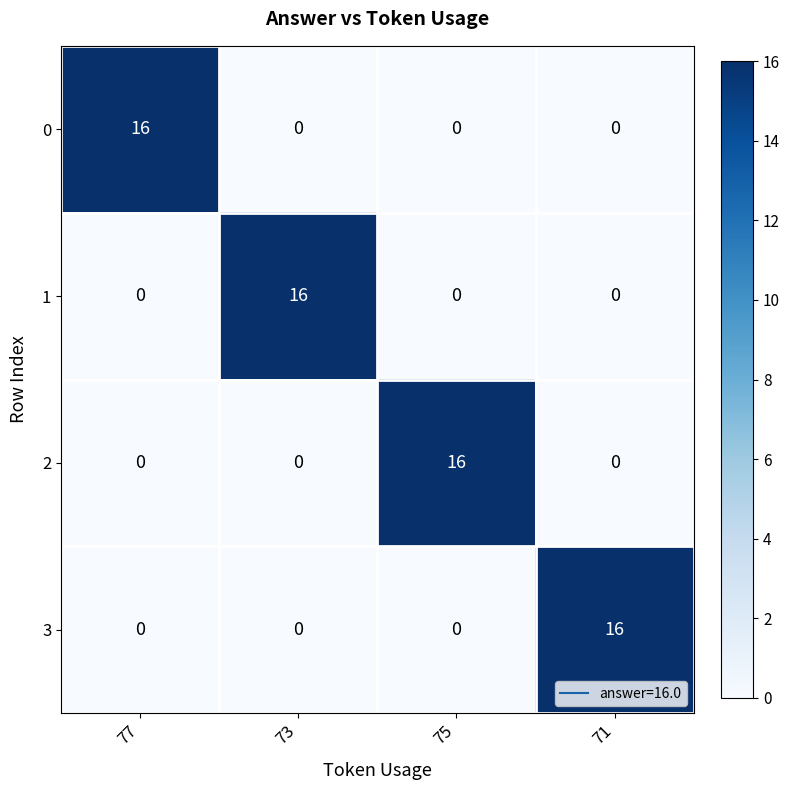

How many values in the 3 series exceed 0?

1